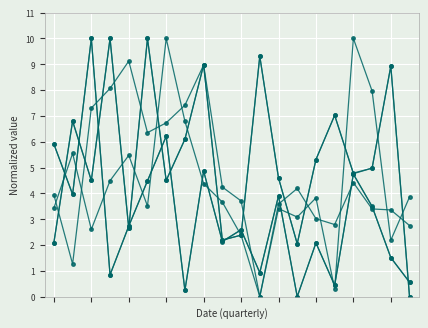

How many lines are shown in the chart?

6